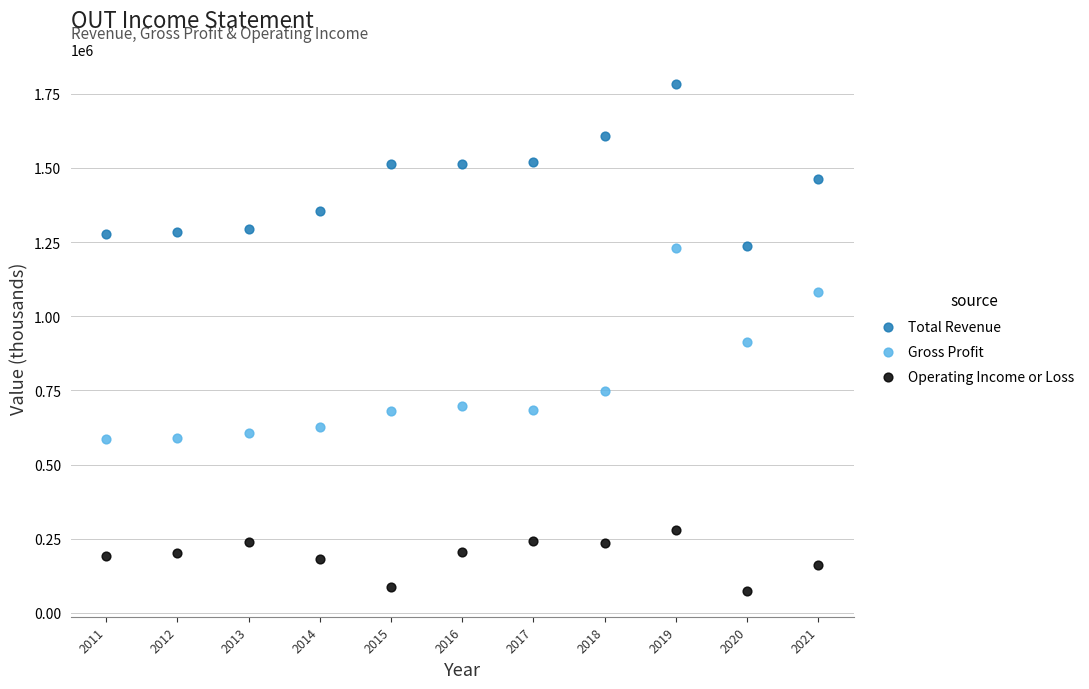

Which series has the widest spread of Y values?

Gross Profit